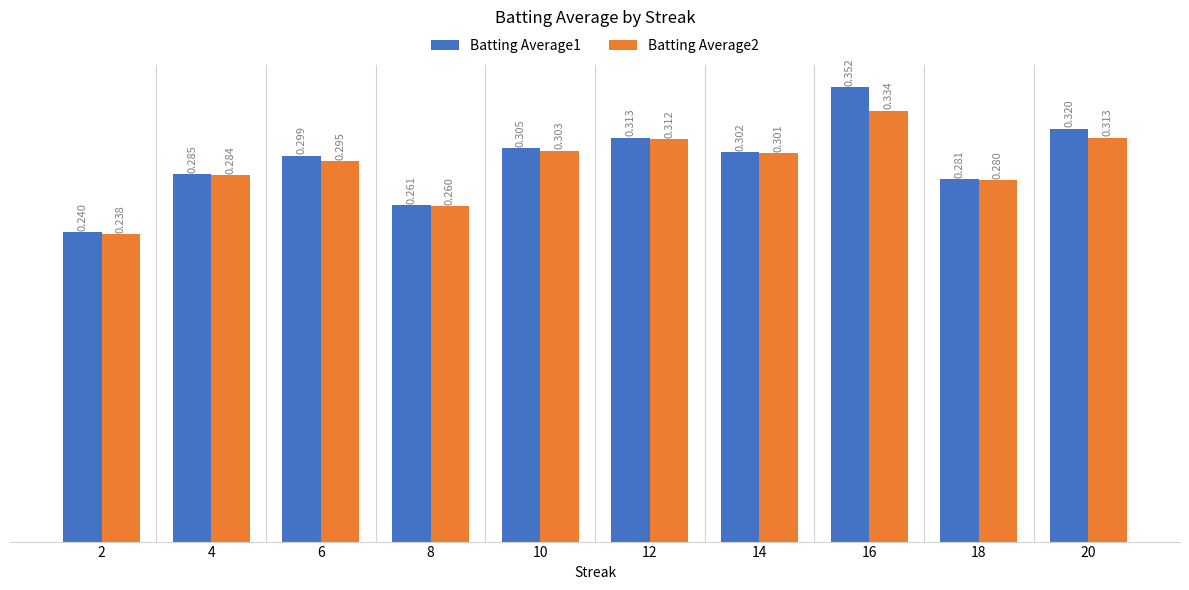

Which series has the widest spread of values?

Batting Average1